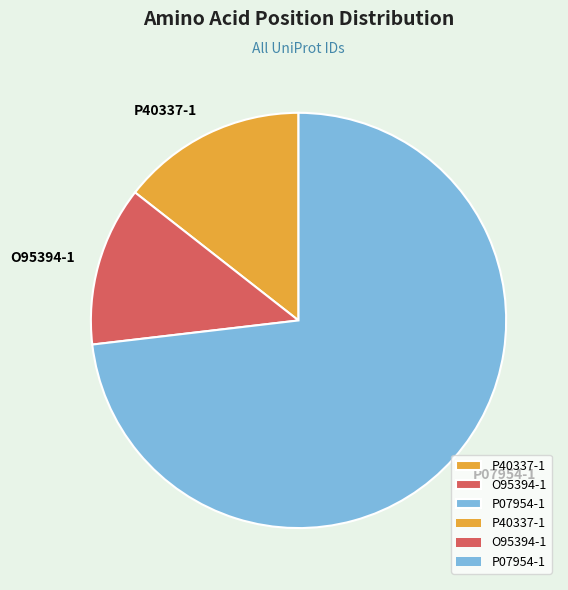

Which category accounts for the majority?

P07954-1